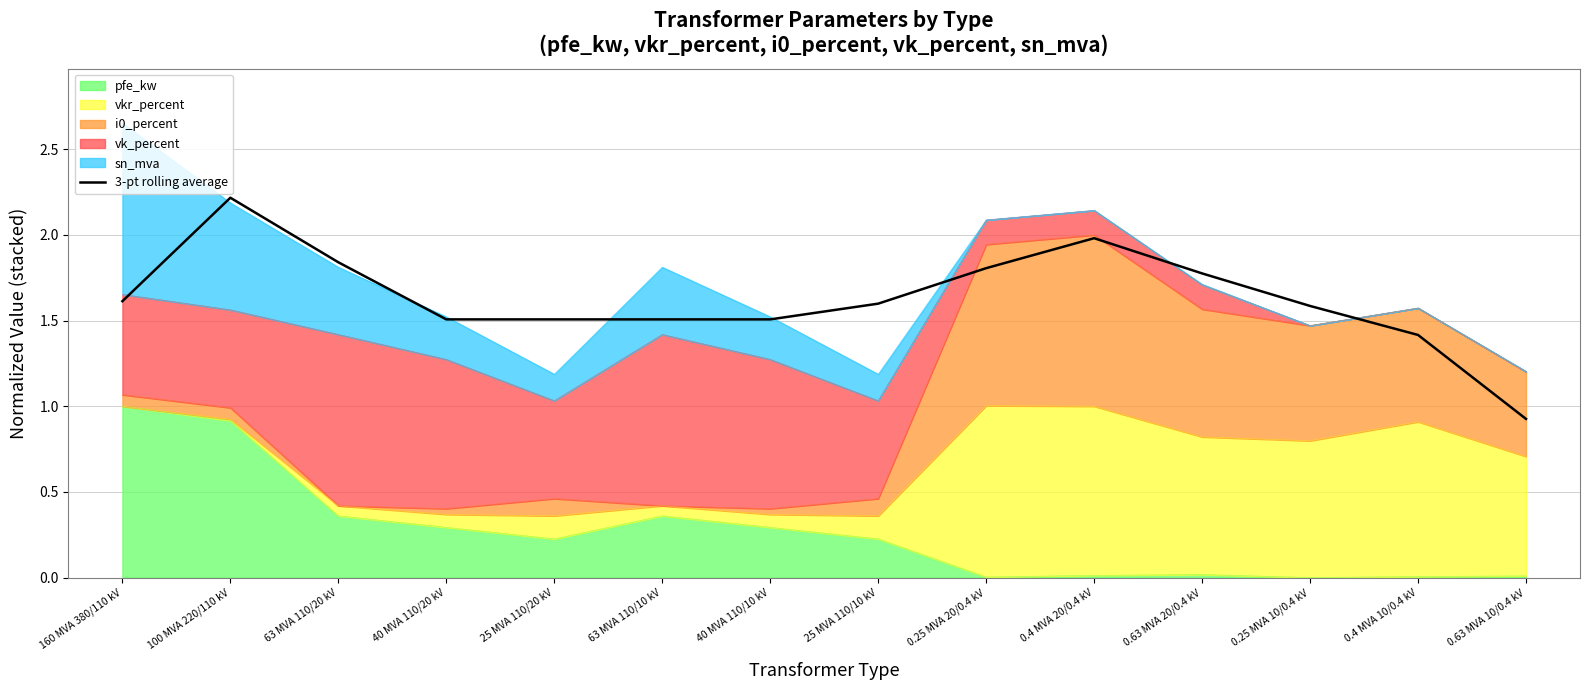

What is the minimum value shown in the chart?

0.9